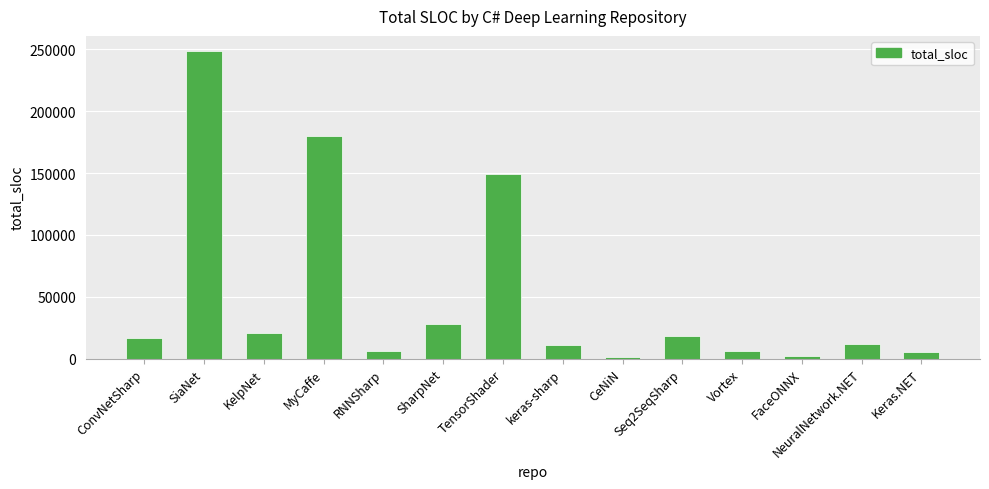

What is the change in value from TensorShader to Vortex?

-143430